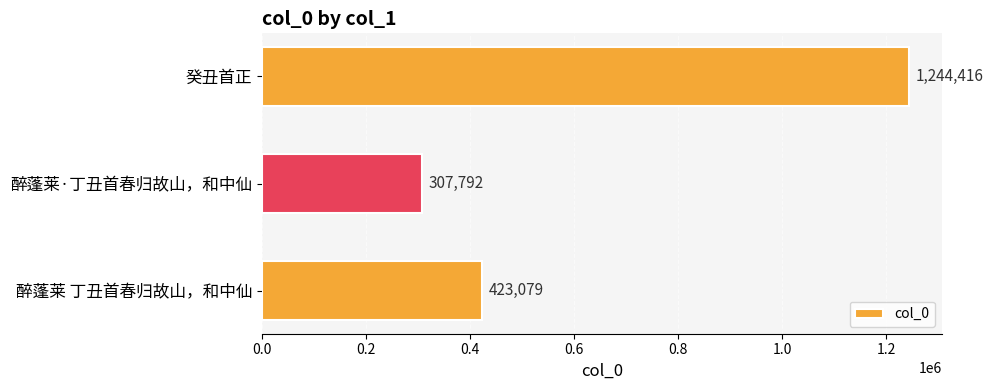

What is the label of the 1st bar from the bottom?

醉蓬莱 丁丑首春归故山，和中仙